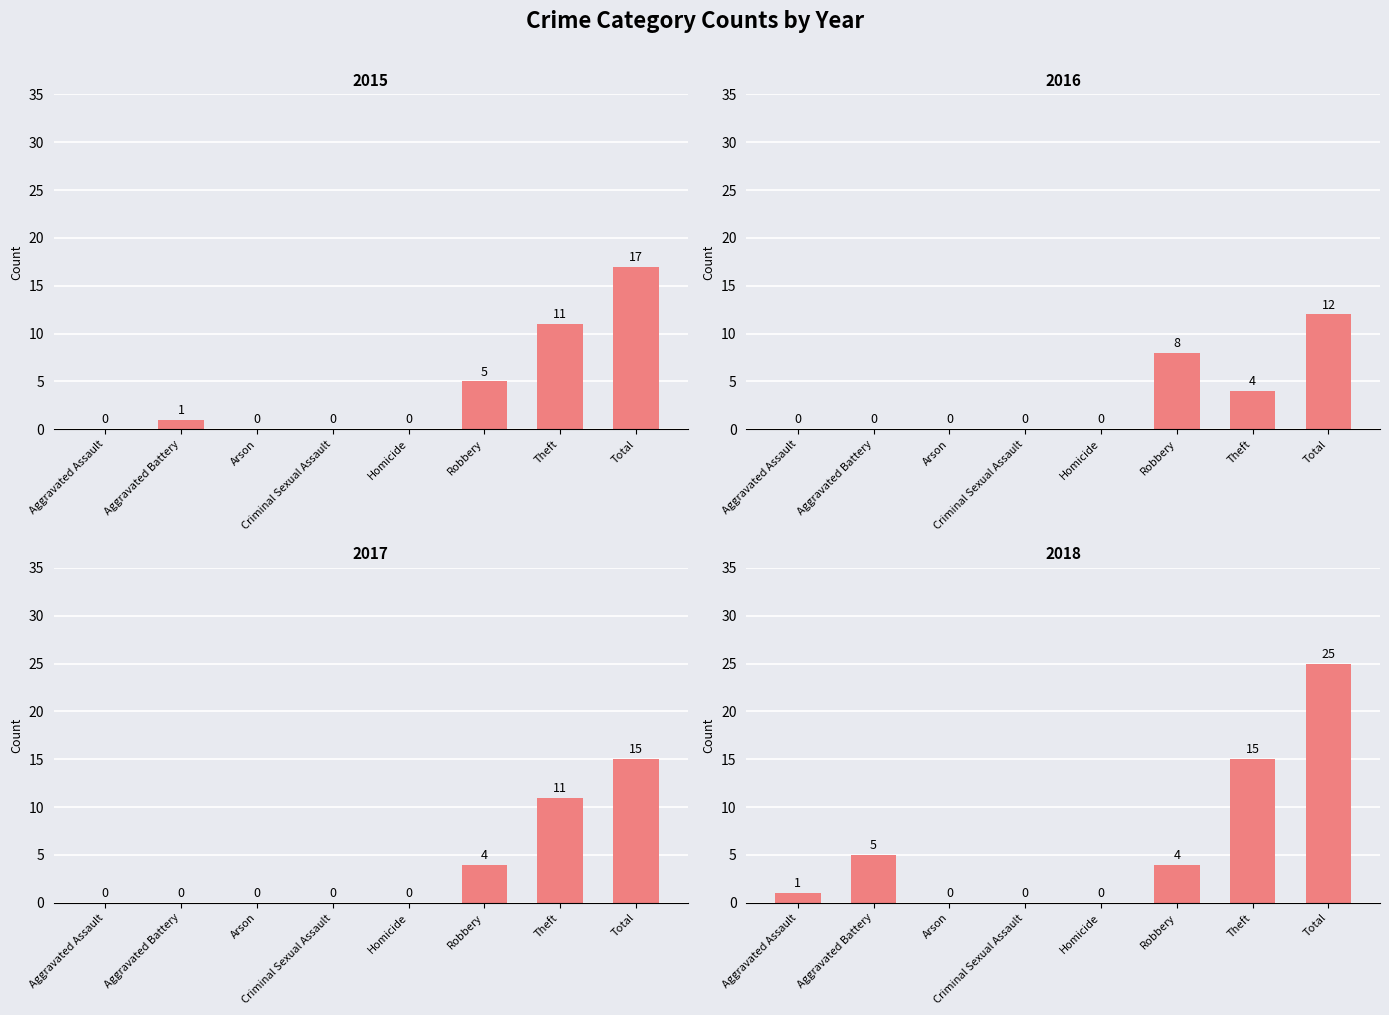

Which series has the largest range (max minus min)?

2018